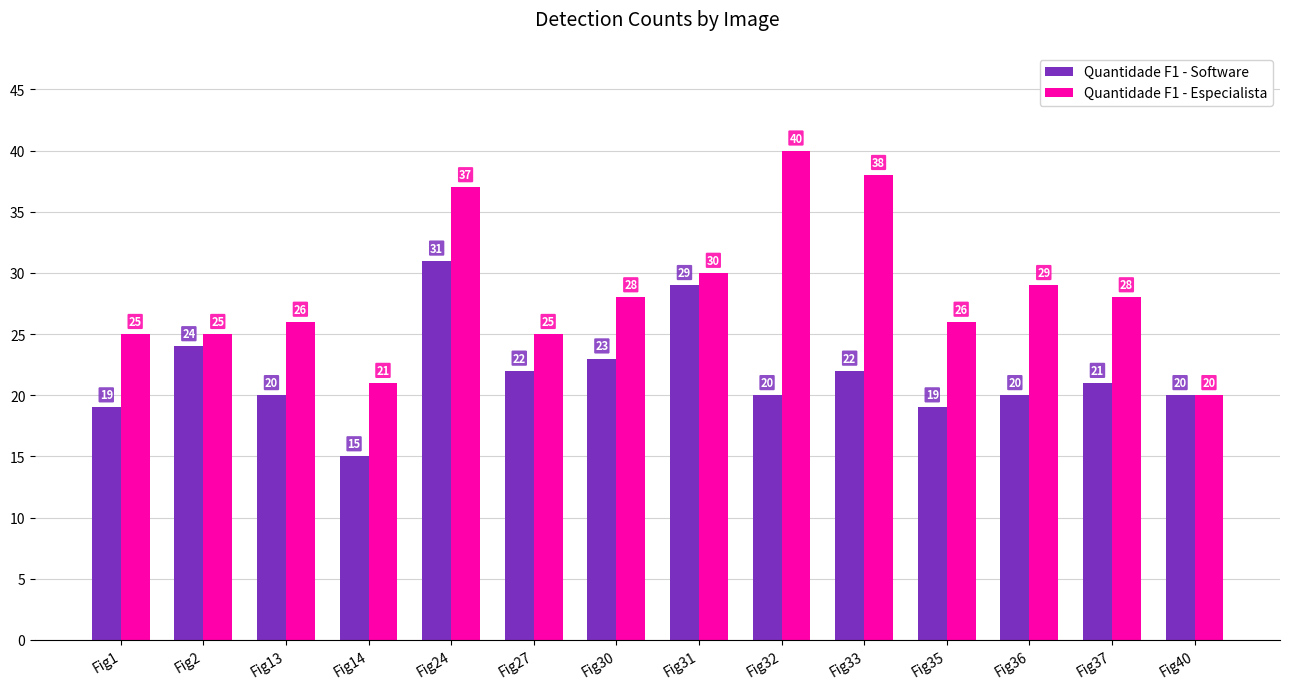

At how many categories does at least one series exceed 19?

14